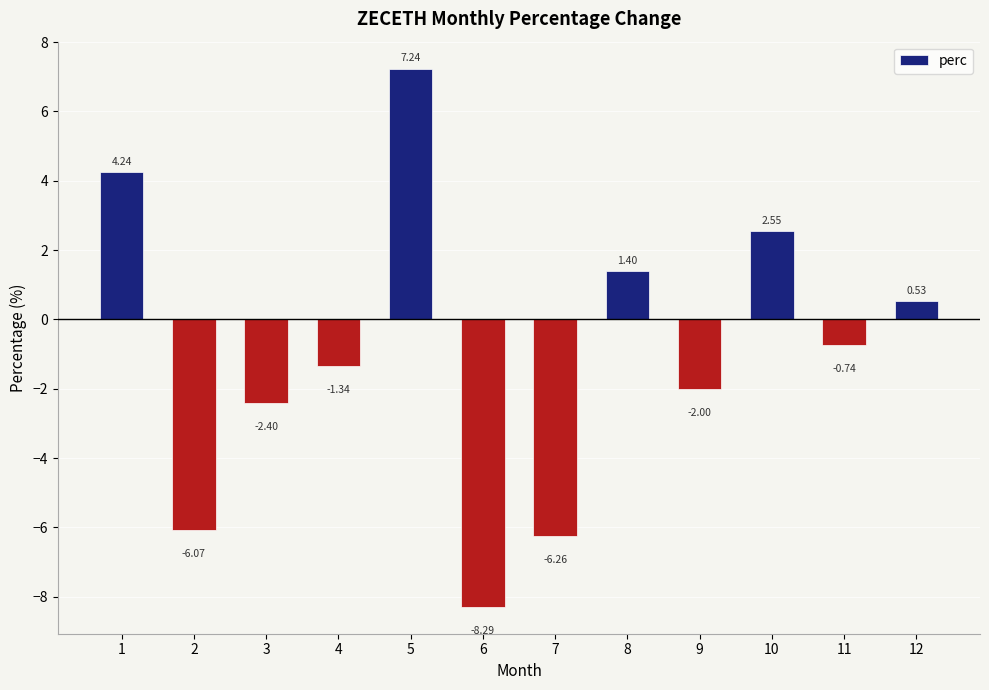

What is the minimum value shown in the chart?

-8.3